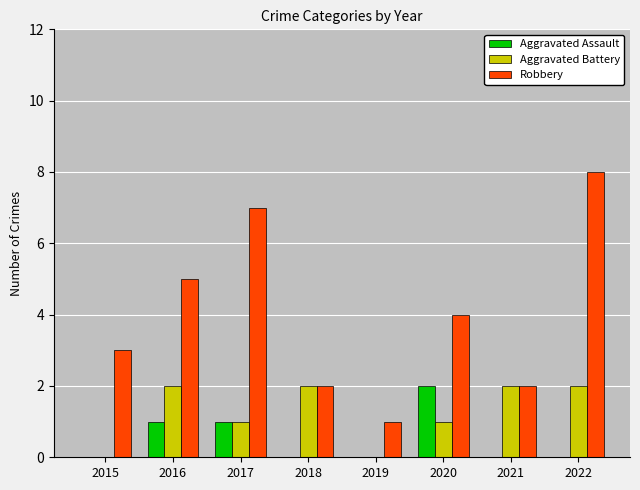

Which series has the largest range (max minus min)?

Robbery